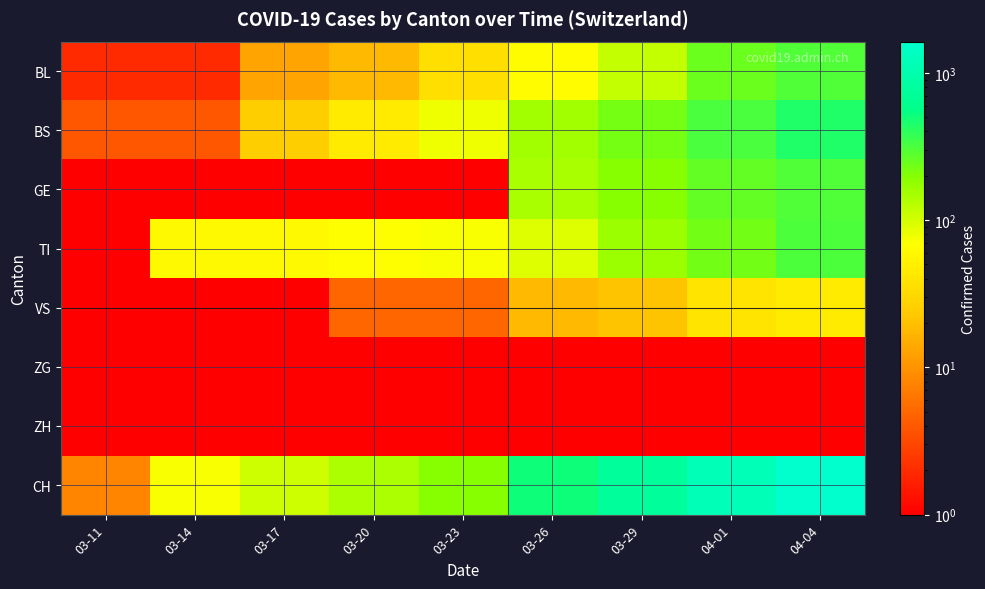

What is the total value across all series at 03-11?

16.5